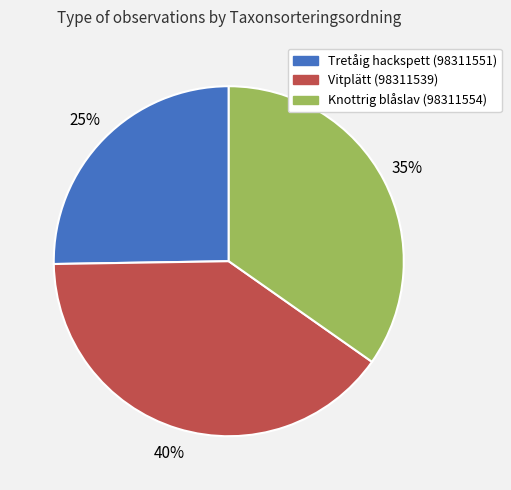

What is the smallest slice in the pie chart?

Tretåig hackspett (98311551)